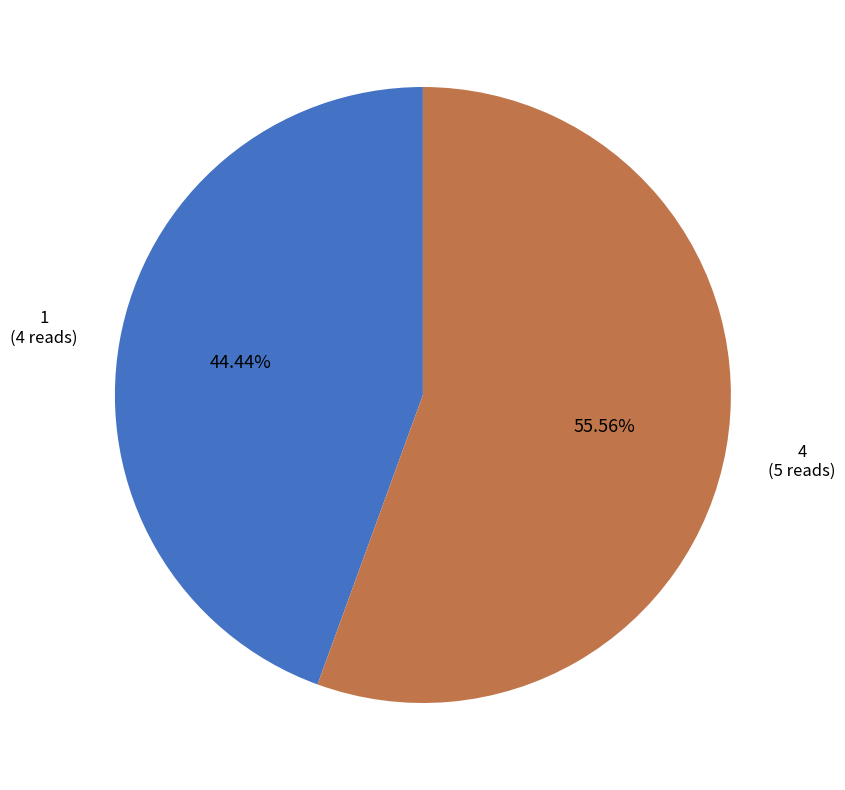

Does any single category account for the majority?

Yes